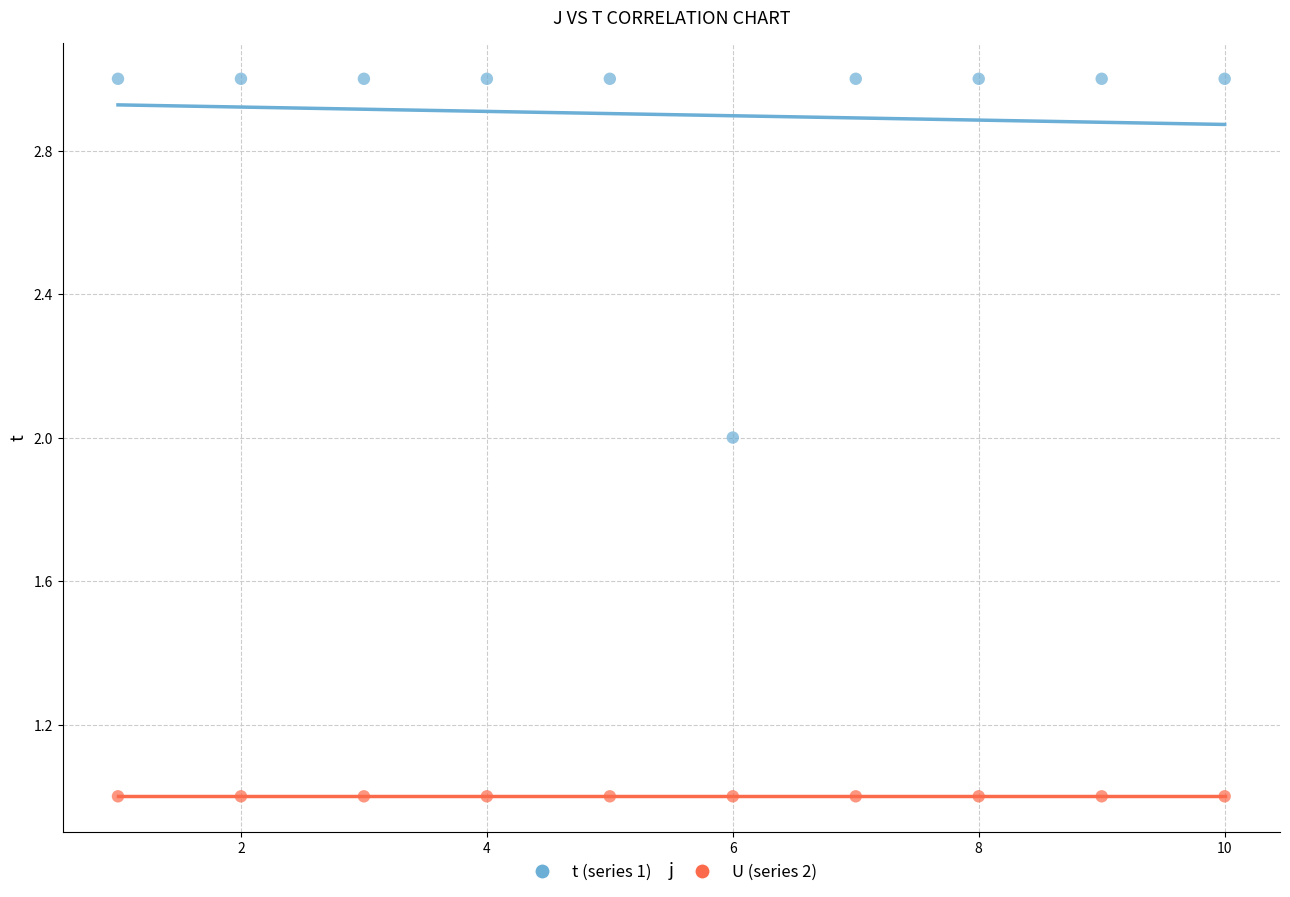

Which series contains the lowest Y value?

U (series 2)